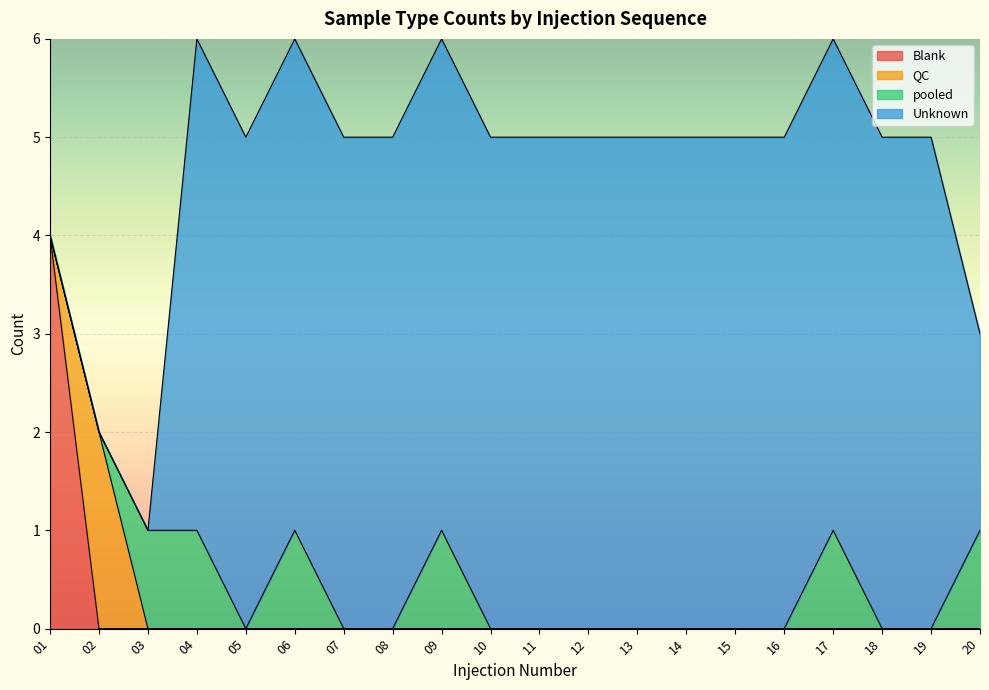

How many pooled values are between 0 and 1?

20